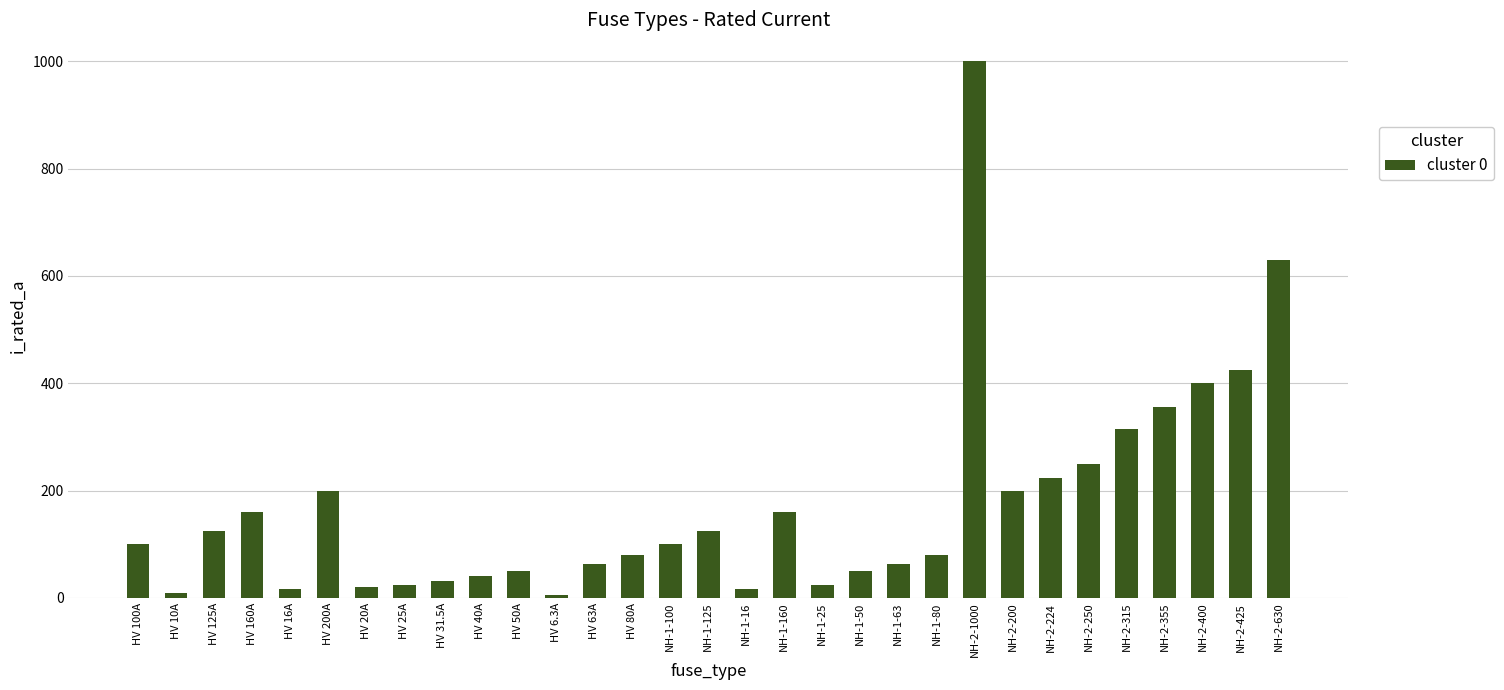

What is the value of the 6th bar from the left?

200.0